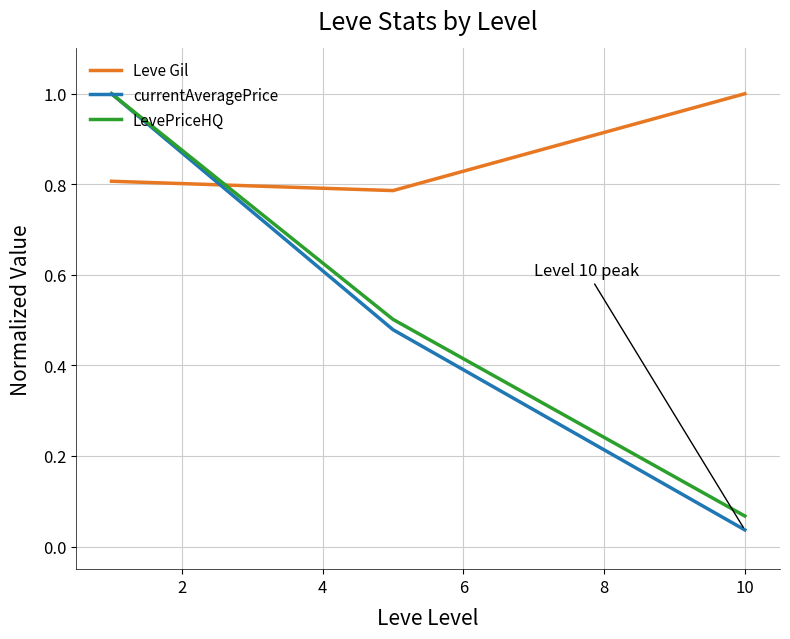

Which series has the largest total across all categories?

Leve Gil